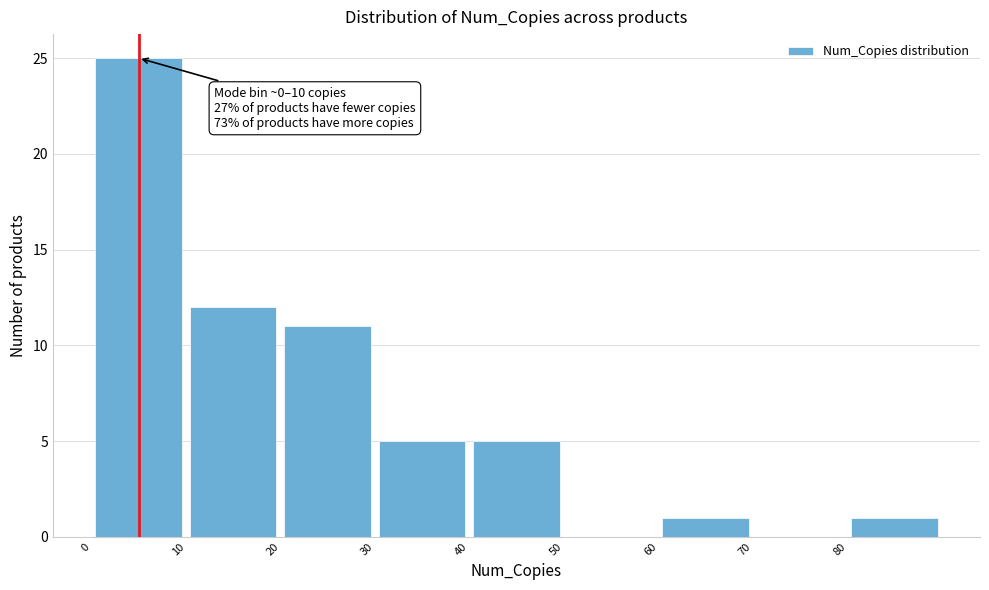

Which range on the x-axis has the tallest bar?

0 to 10